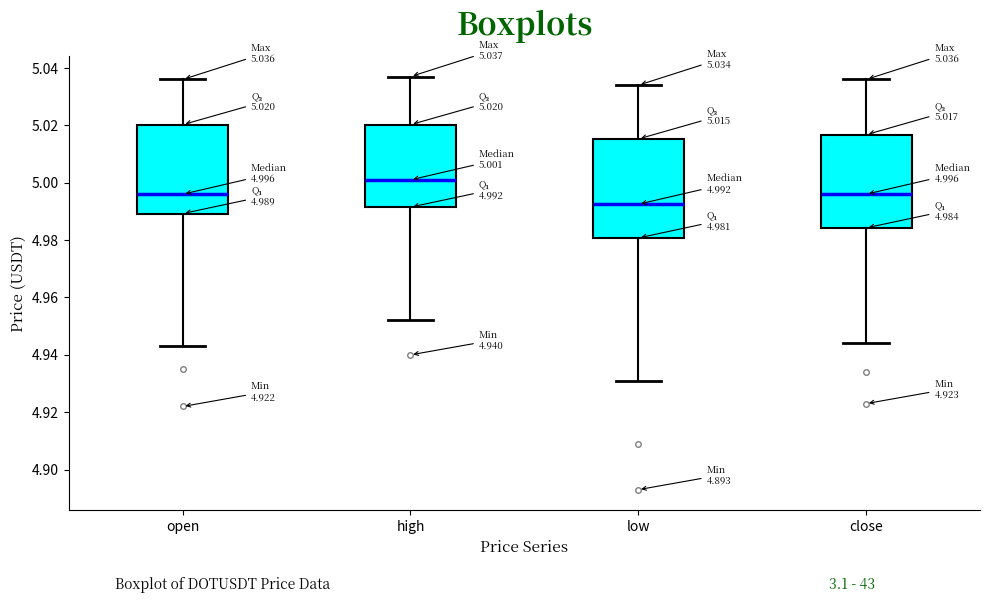

Which box has the lowest median line?

low